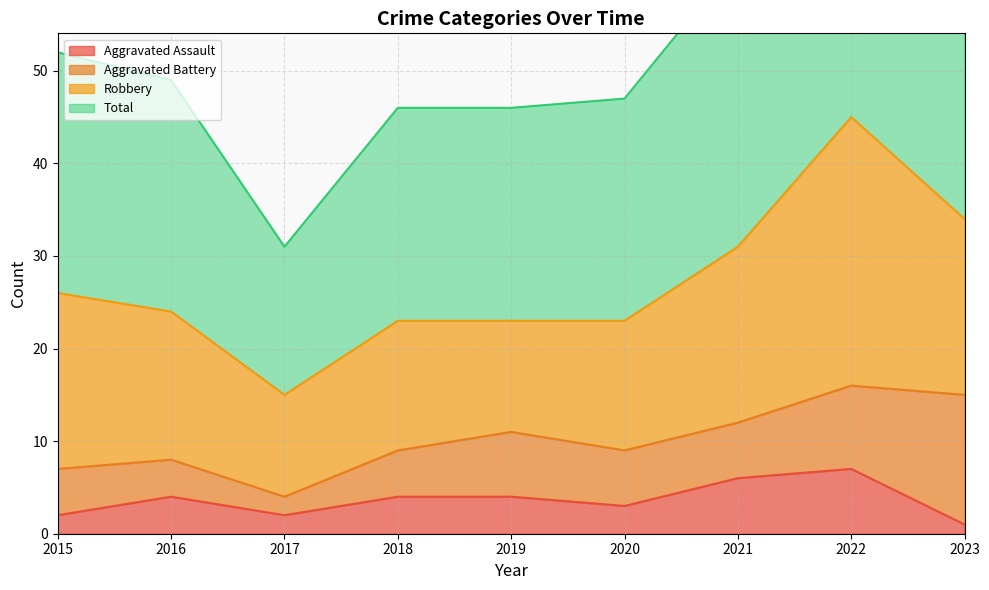

True or false: Aggravated Assault and Total cross at least once.

False